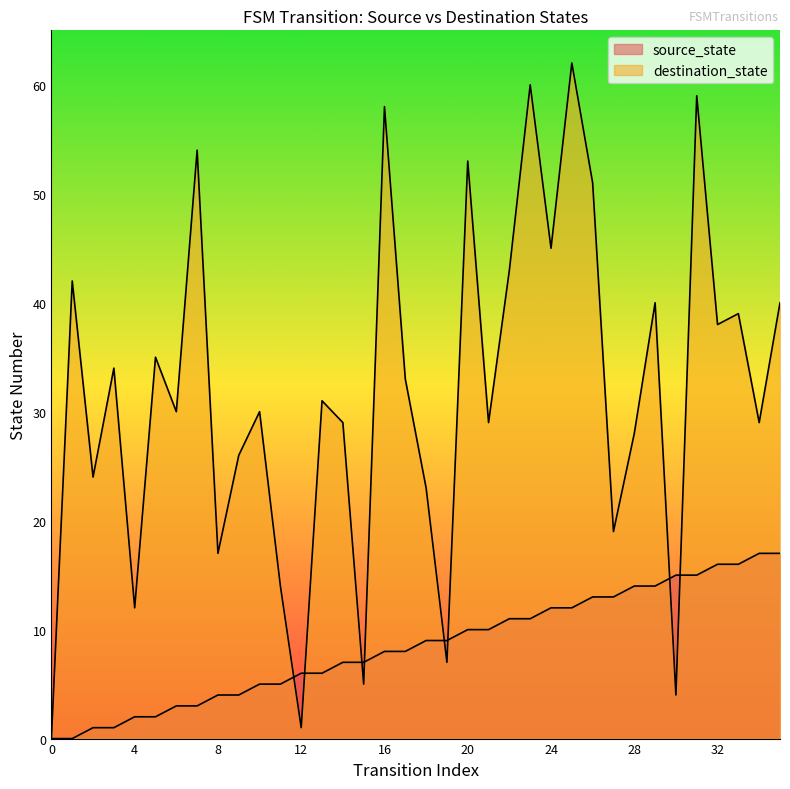

Rank the series at 20 from lowest to highest value.

source_state, destination_state